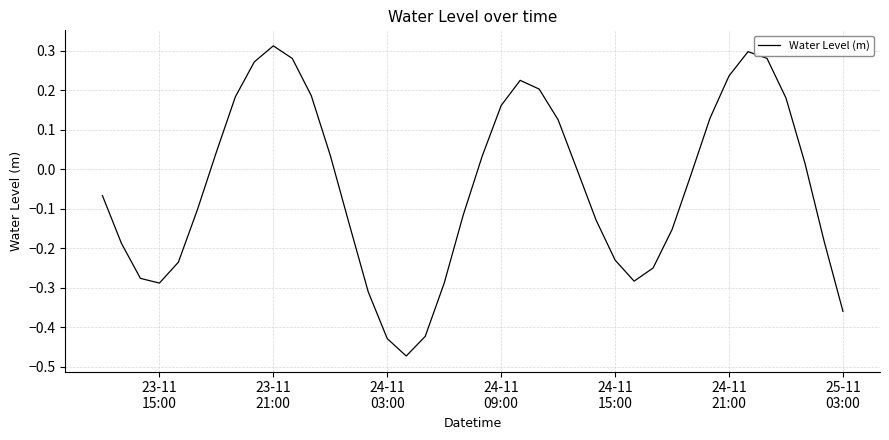

What is the difference between the maximum and minimum values?

0.8